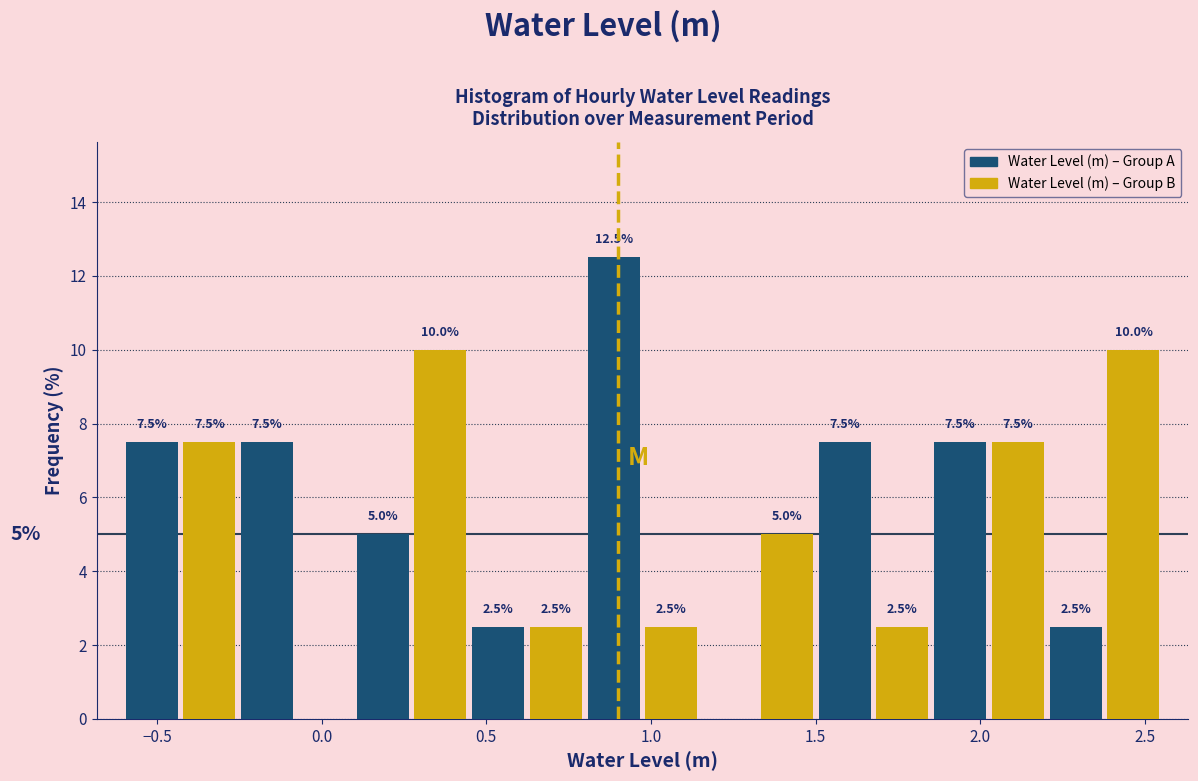

Read against the x-axis, roughly where is the centre of the tallest bar?

0.90